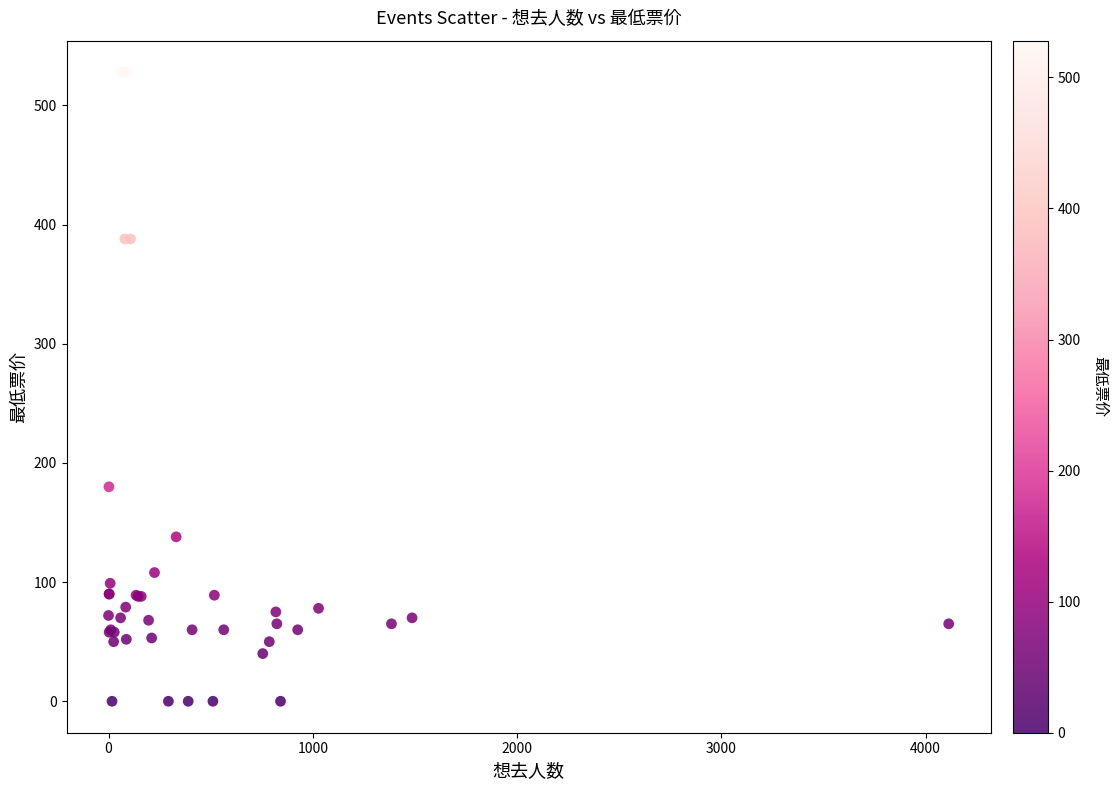

What Y value in the scatter plot is closest to 264?

180.0